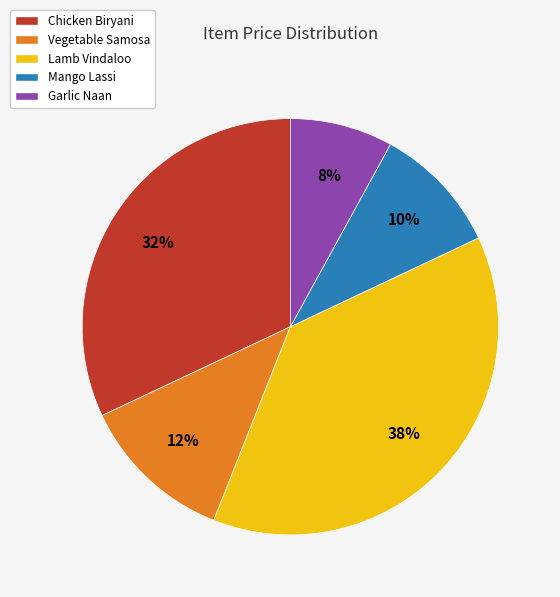

How many slices are in this pie chart?

5